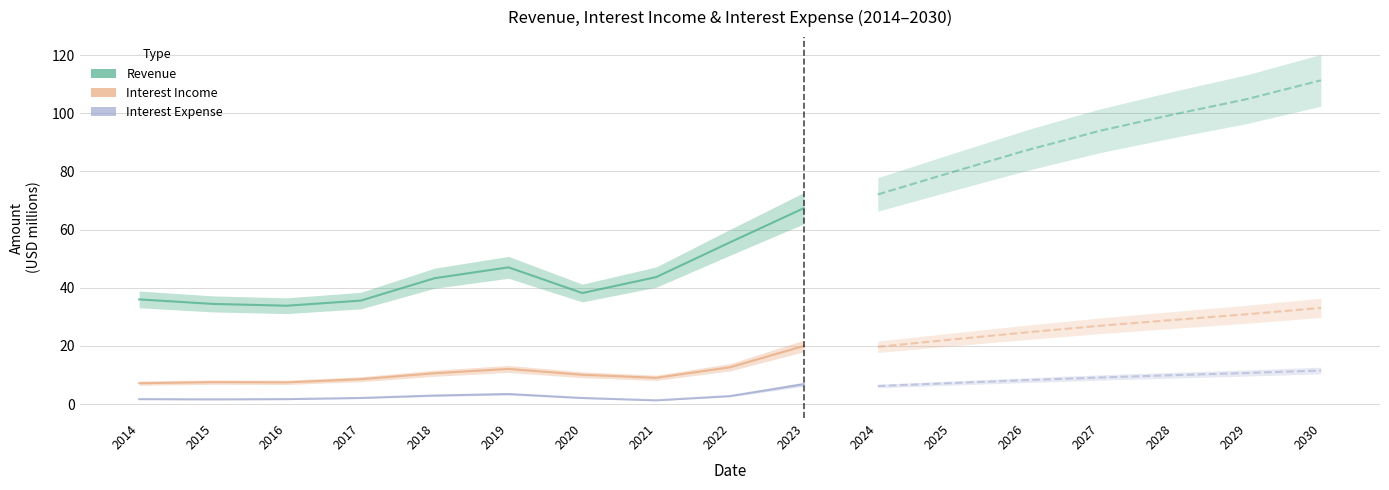

Is the value of Interest Income at 2016 greater than the value of Interest Expense at 2014?

Yes